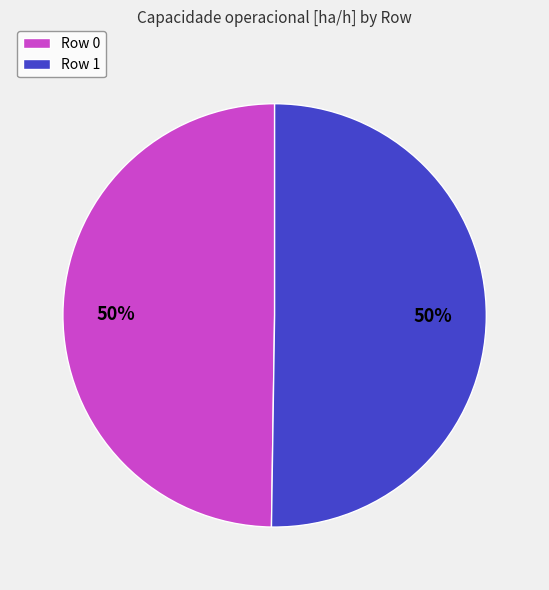

Combined, do Row 1 and Row 0 account for over 50%?

Yes